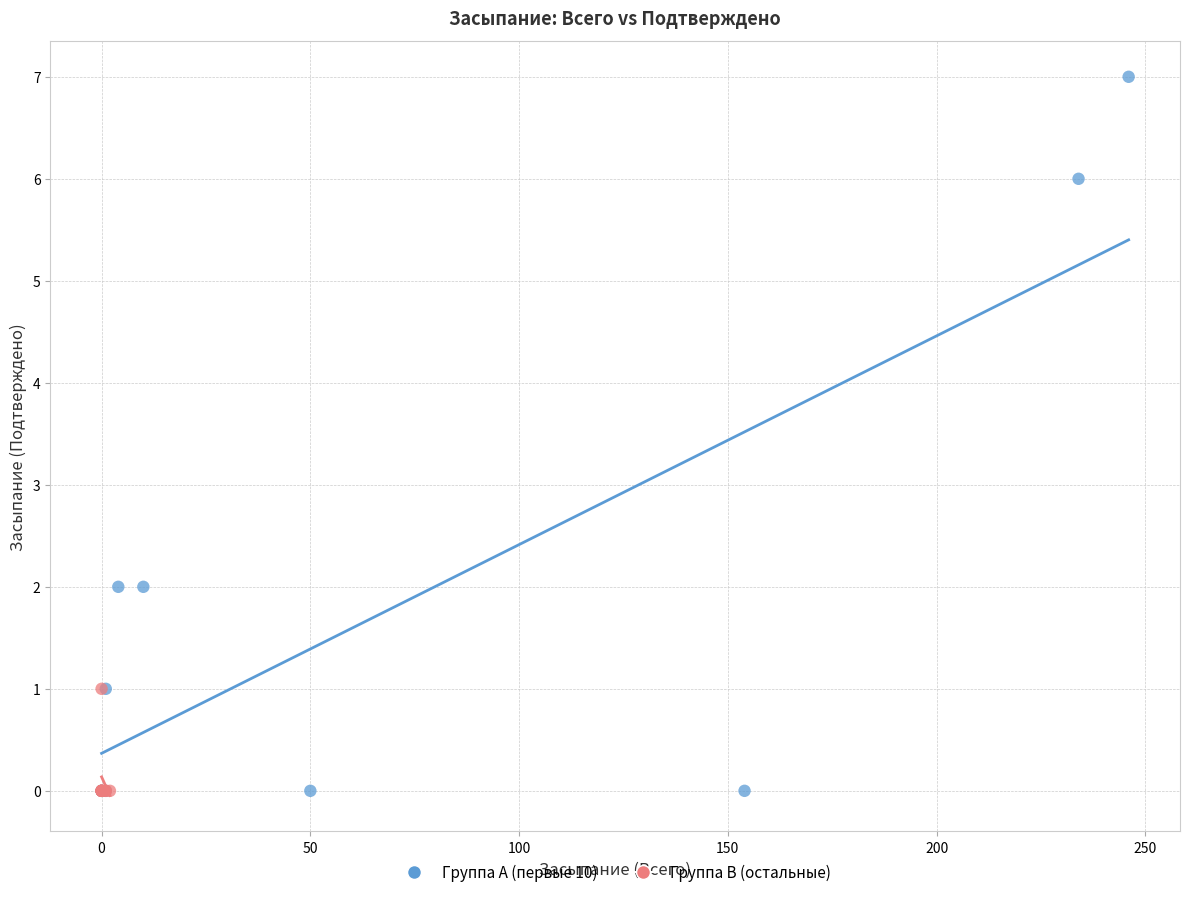

Which series contains the highest Y value?

Группа A (первые 10)